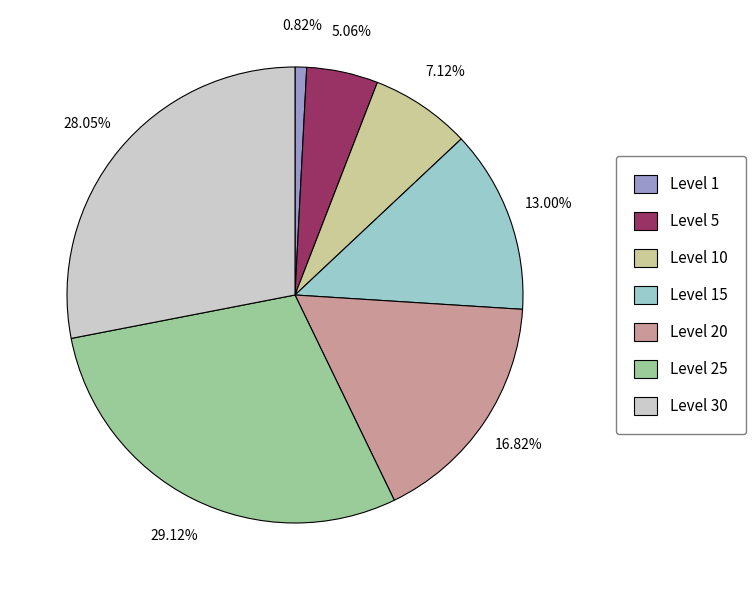

What is the ratio of the value at Level 20 to the value at Level 15?

1.3